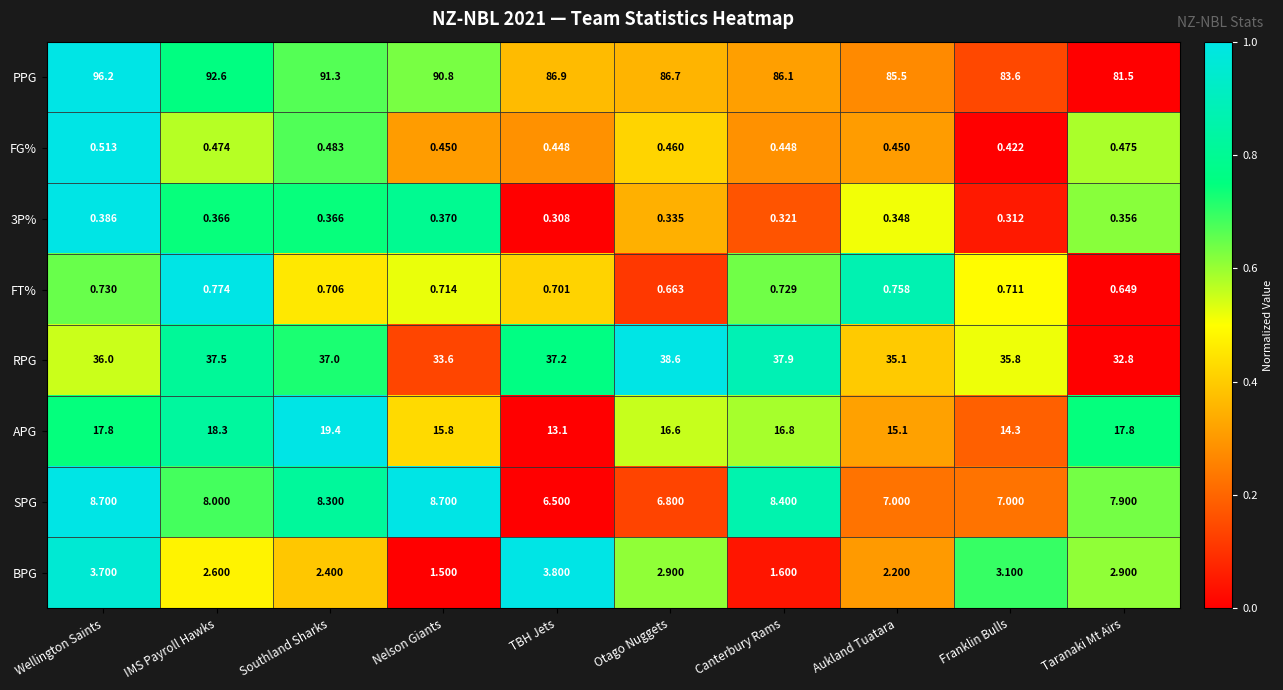

Which series has the largest total across all categories?

PPG